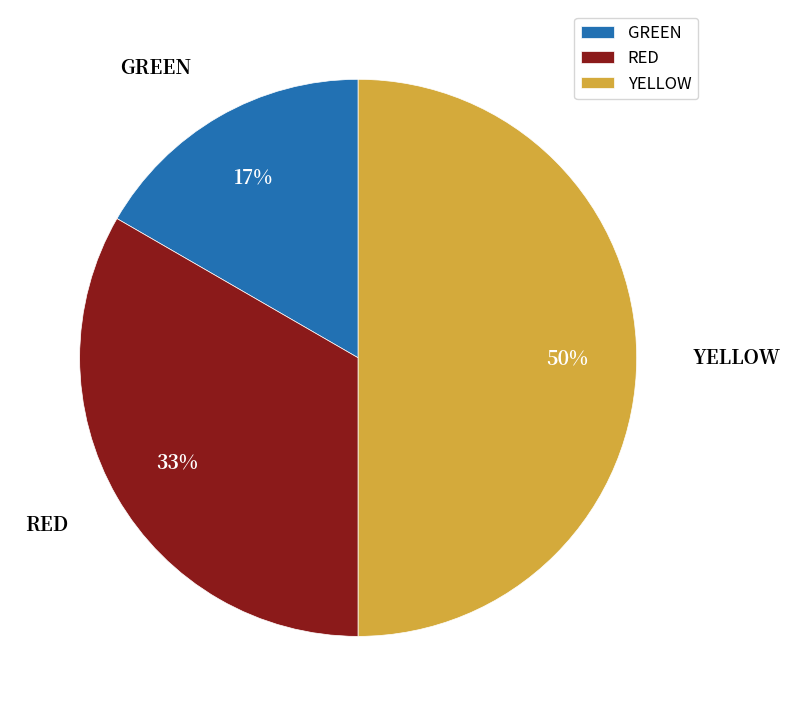

How many segments does this pie chart have?

3